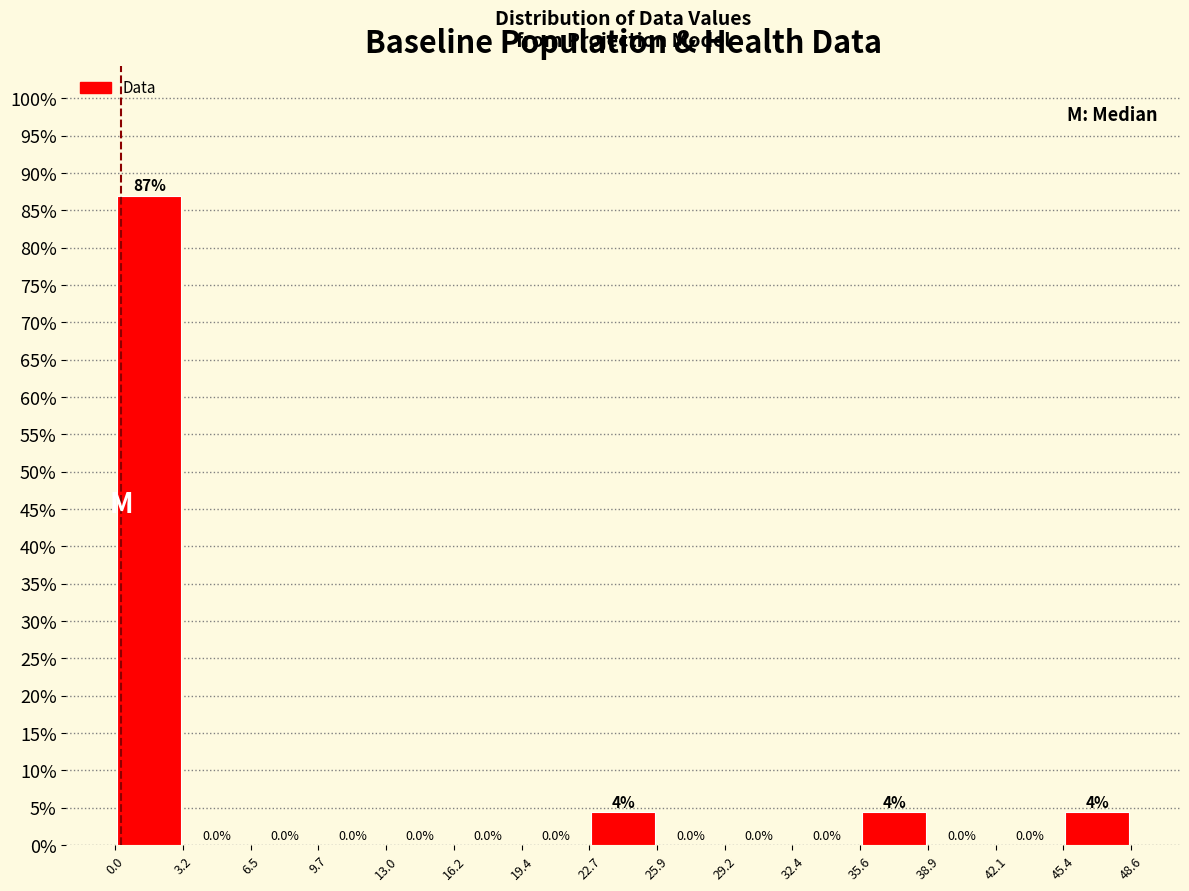

Which range on the x-axis has the tallest bar?

0.0 to 3.0